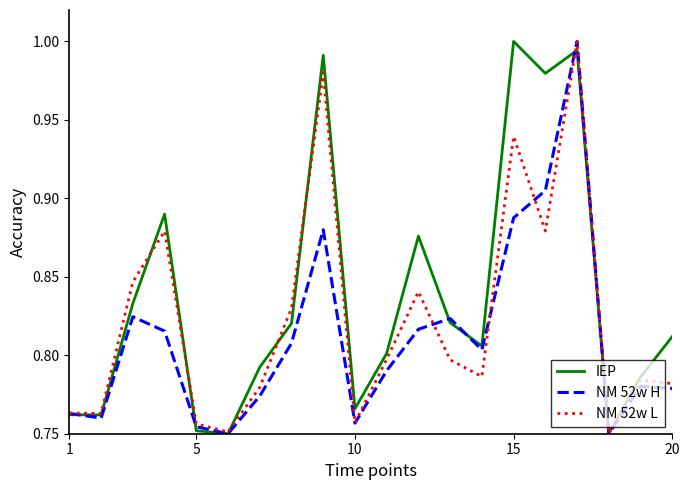

Which series ends up on top after the final intersection of NM 52w H and IEP?

IEP